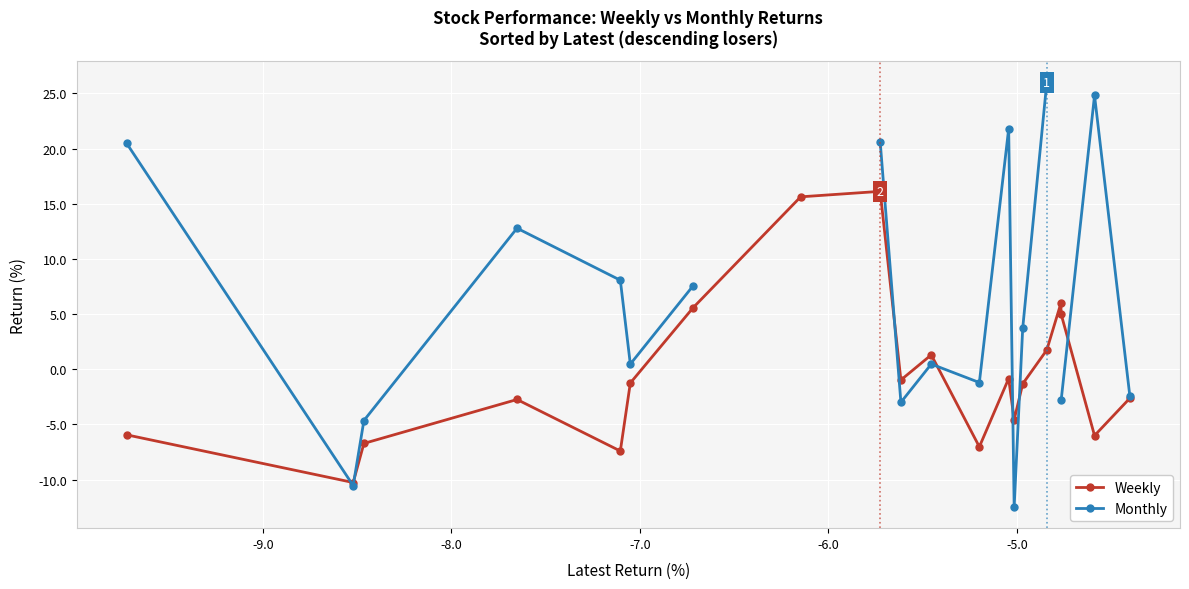

How many interior local peaks does the Weekly series have?

5